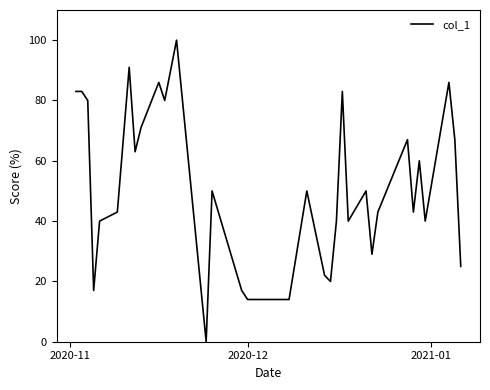

What is the maximum value shown in the chart?

100